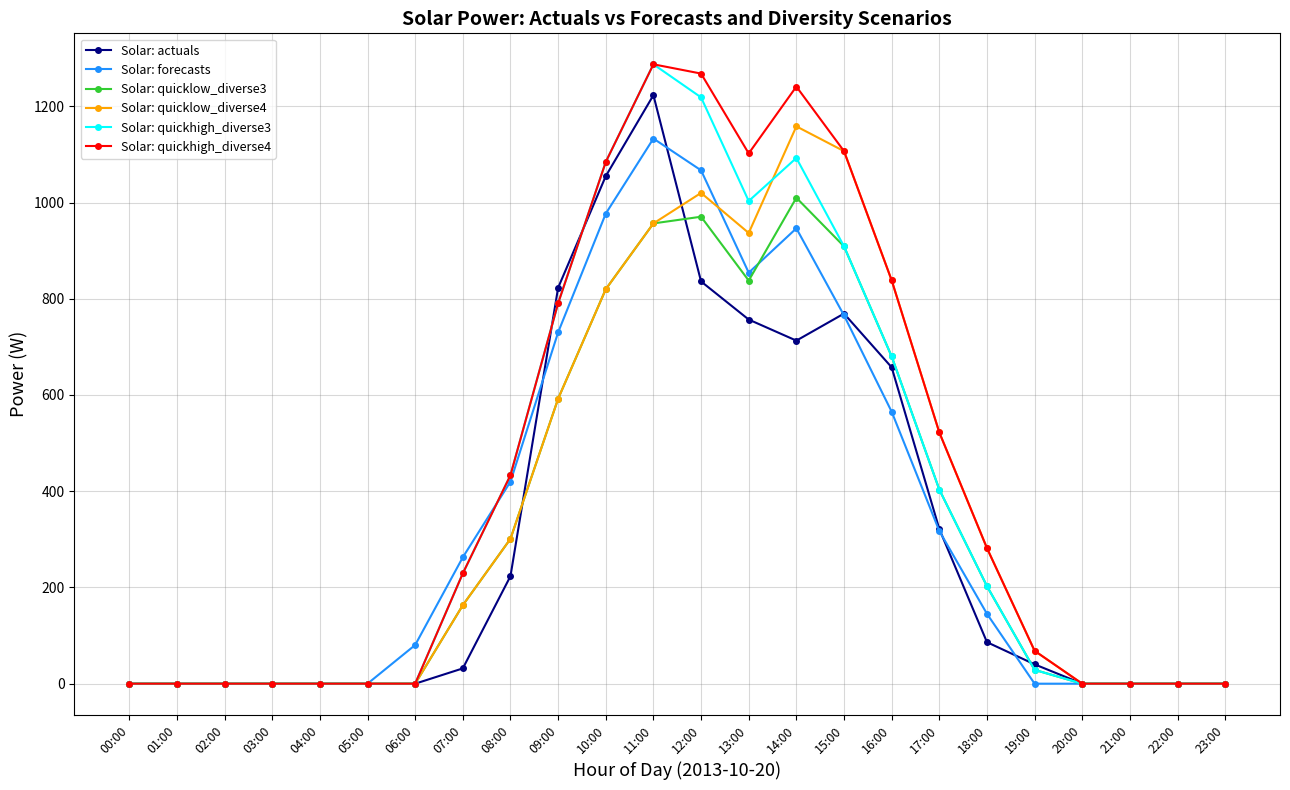

True or false: Solar: quicklow_diverse4 has a value of 1158.3 at 14:00.

True